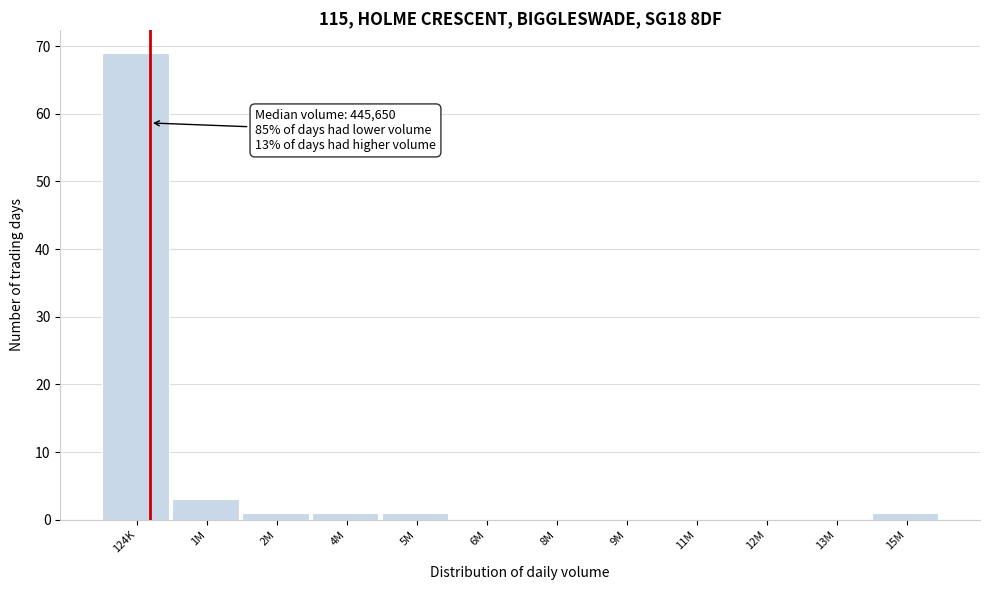

Reading right to left, what are all the values shown in this chart?

15M=1	13M=0	12M=0	11M=0	9M=0	8M=0	6M=0	5M=1	4M=1	2M=1	1M=3	124K=69